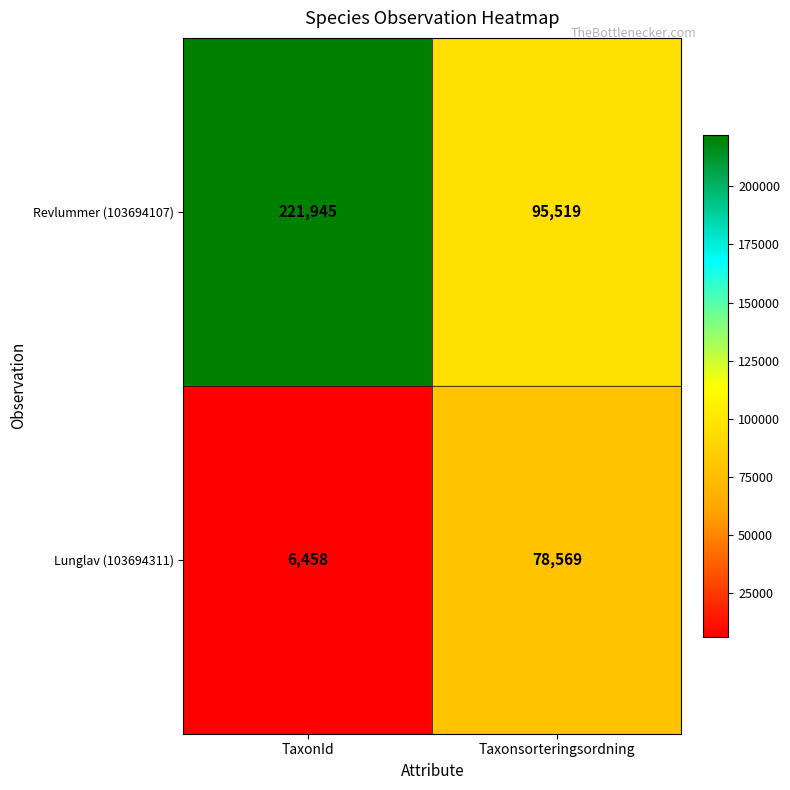

Reading left to right, extract all data points from this chart.

Revlummer (103694107): 221945	95519
Lunglav (103694311): 6458	78569